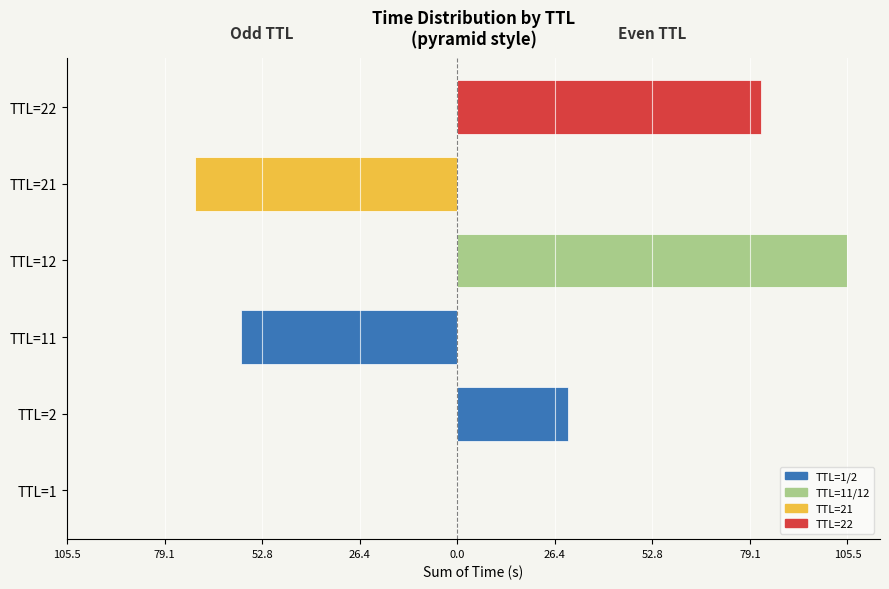

How many data points in Right (TTL-even) are above 30?

3